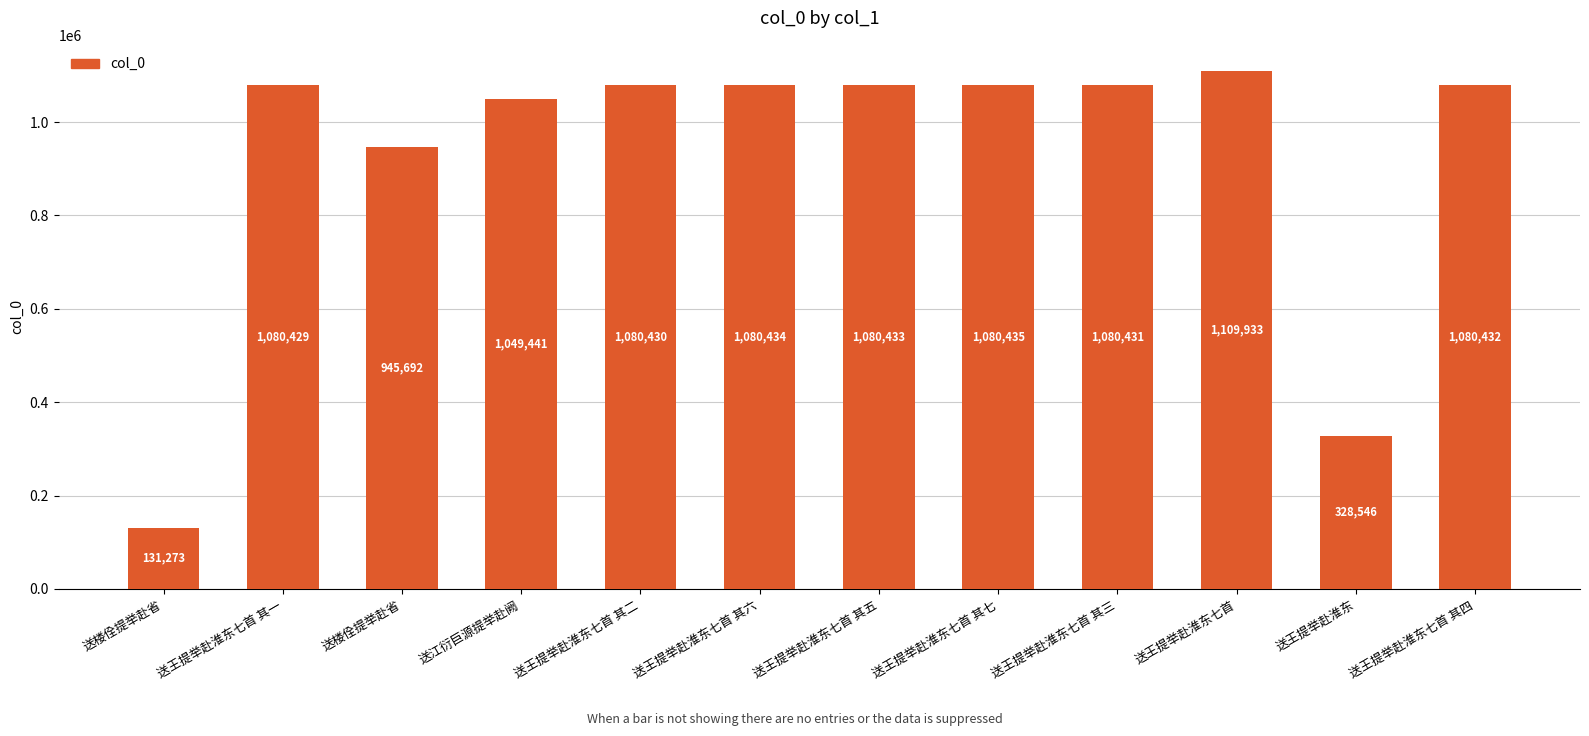

How many bars are there in total?

12